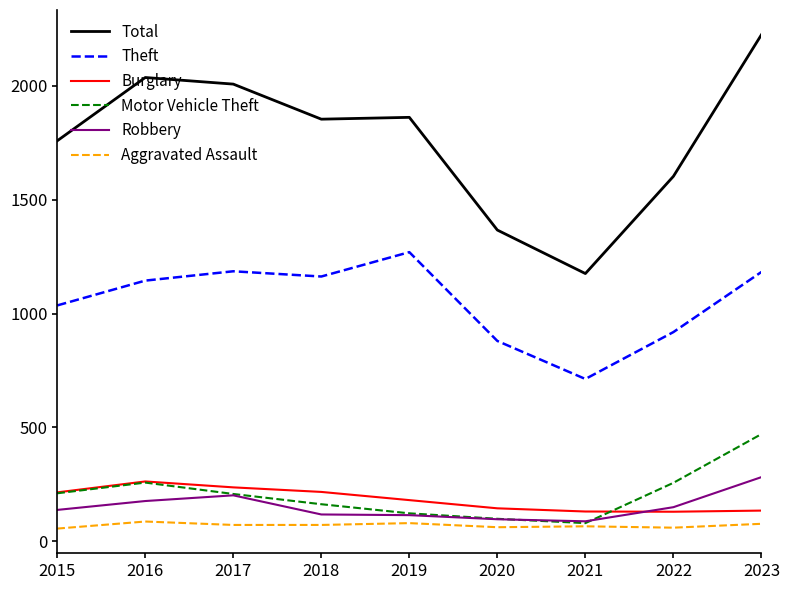

Between 2017 and 2018, which series saw the biggest shift?

Total